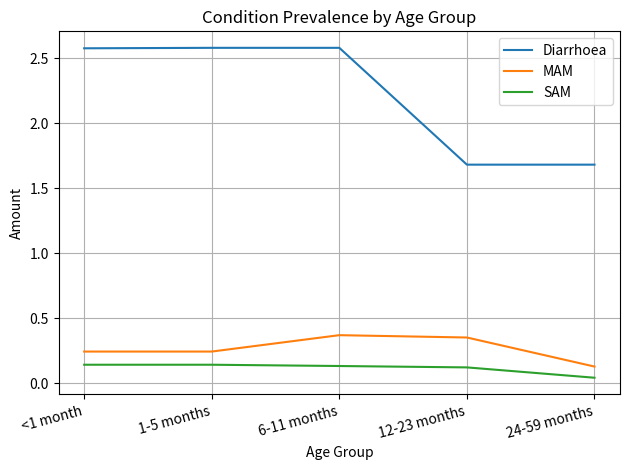

What is the difference between the maximum and second lowest values in the Diarrhoea series?

0.9